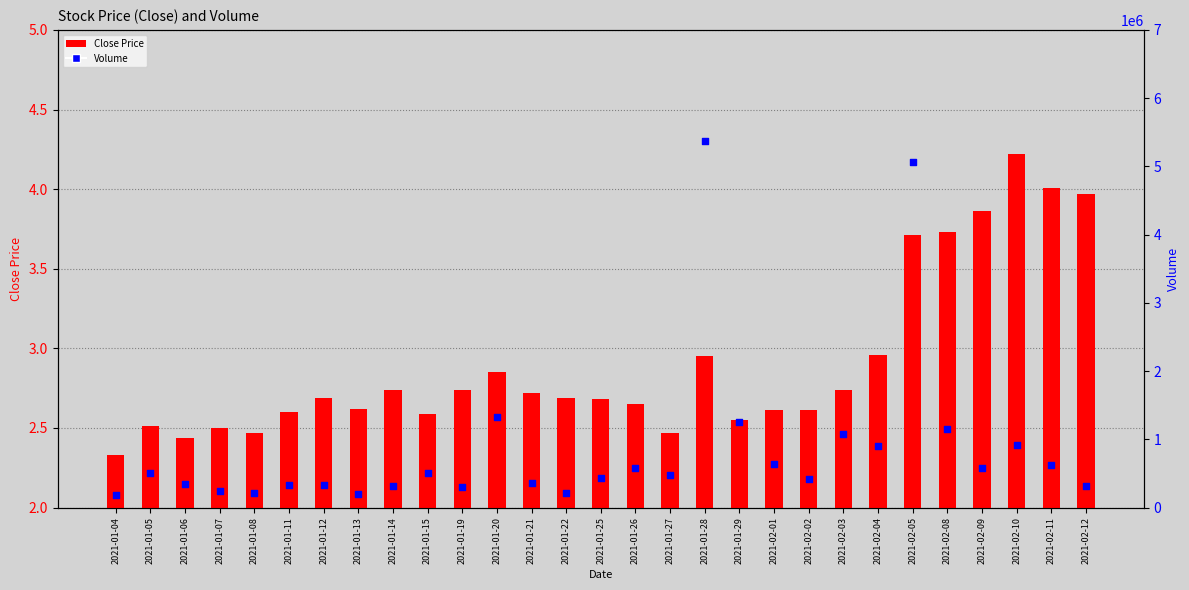

What is the total value across all series at 2021-01-26?

578602.7